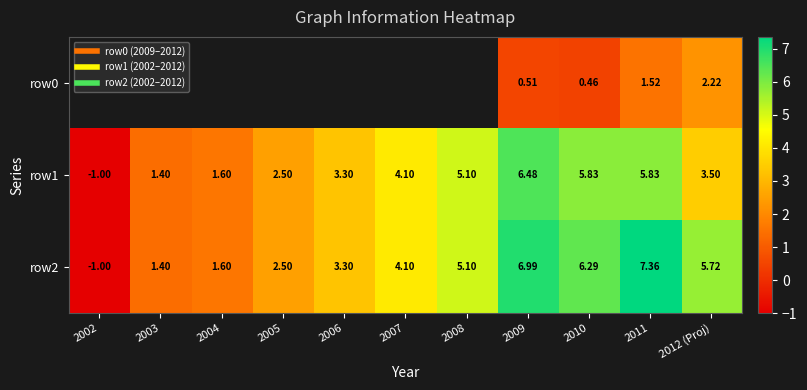

Rank the categories by row1 value from highest to lowest.

2009, 2010, 2011, 2008, 2007, 2012 (Proj), 2006, 2005, 2004, 2003, 2002